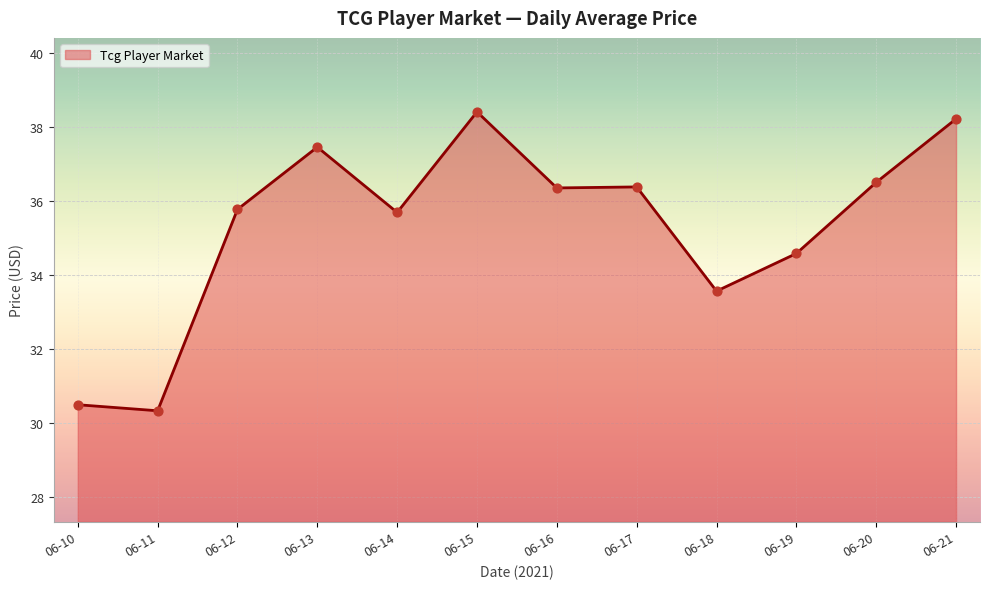

What is the change in value from 06-11 to 06-15?

+8.1